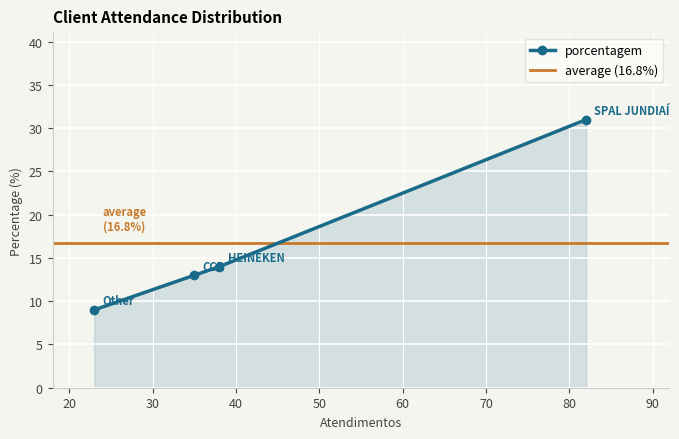

Reading left to right, what are all the values shown in this chart?

SPAL JUNDIAÍ=31	HEINEKEN=14	CCR=13	Other=9